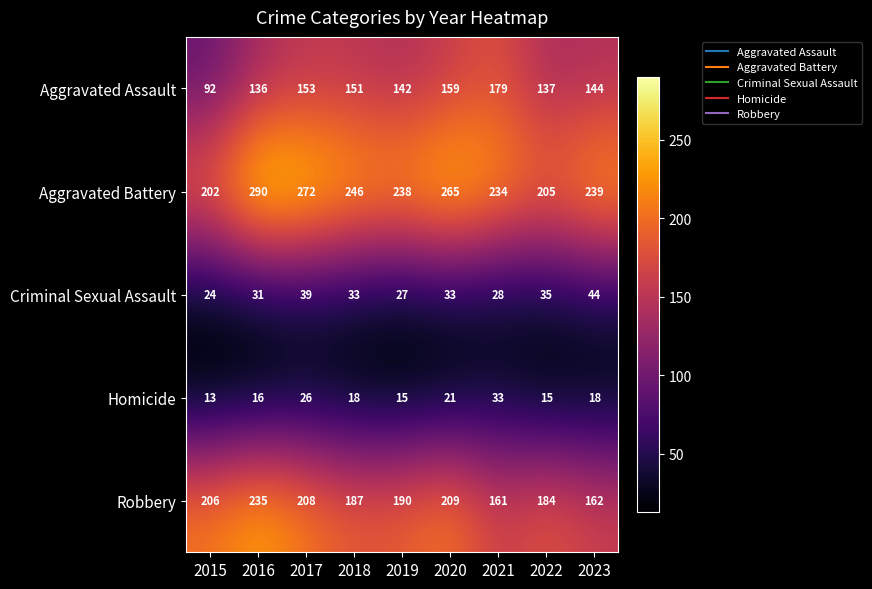

What is the difference between the Robbery values at 2016 and 2017?

27